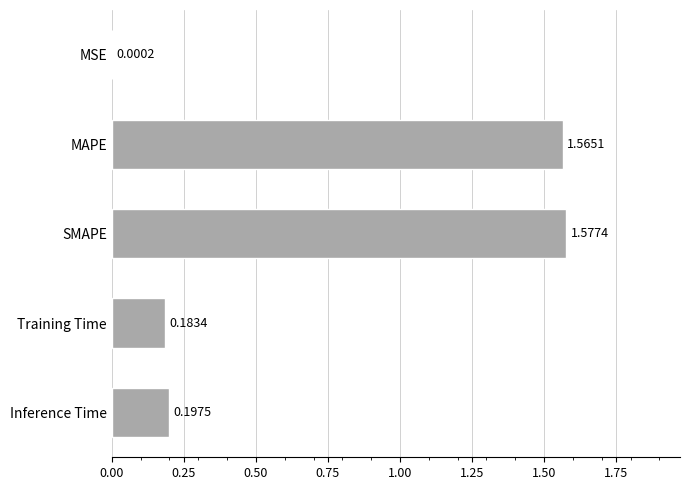

Are the bars horizontal?

Yes